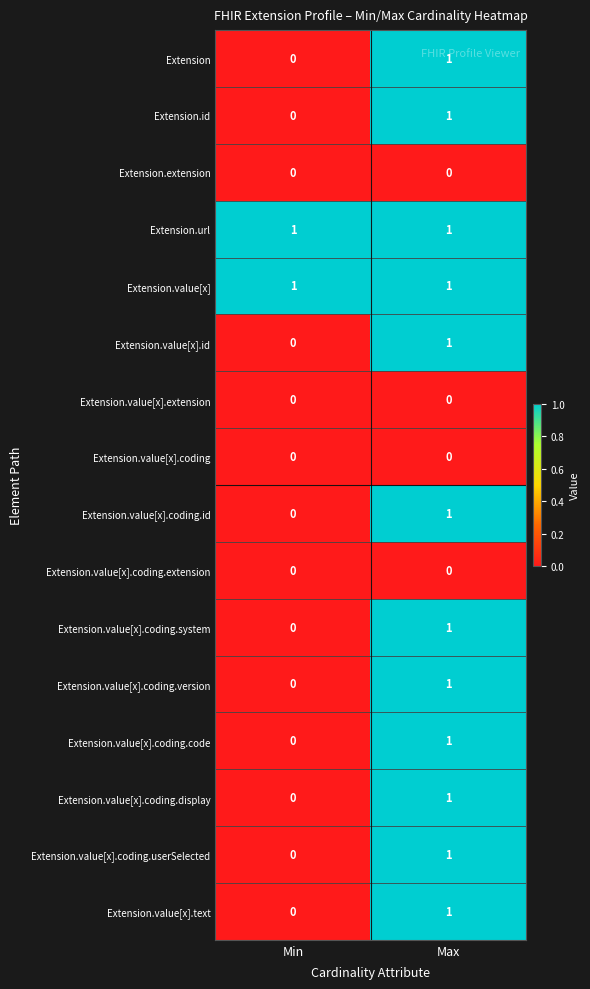

What is the difference between the highest and lowest values at Min?

1